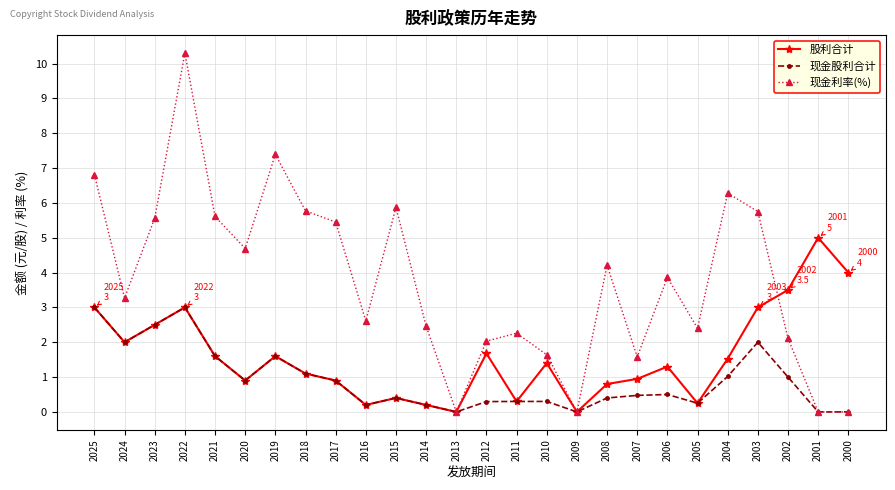

What are all the series names shown in the legend?

股利合计, 现金股利合计, 现金利率(%)